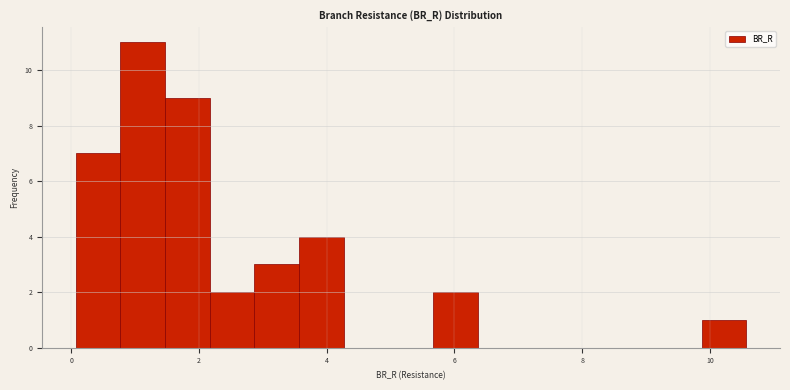

Read against the x-axis, roughly where is the centre of the tallest bar?

1.2